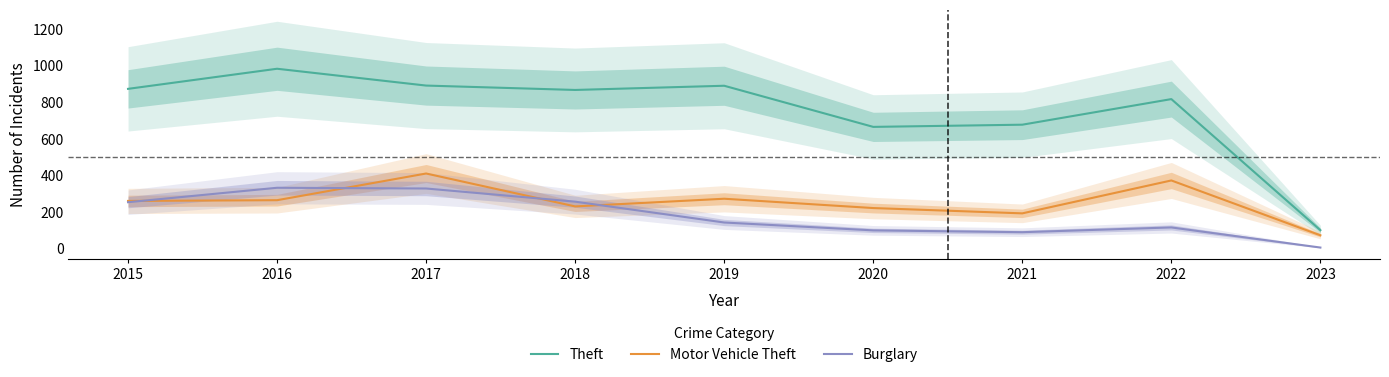

Where is Motor Vehicle Theft nearest to the value 242?

2018